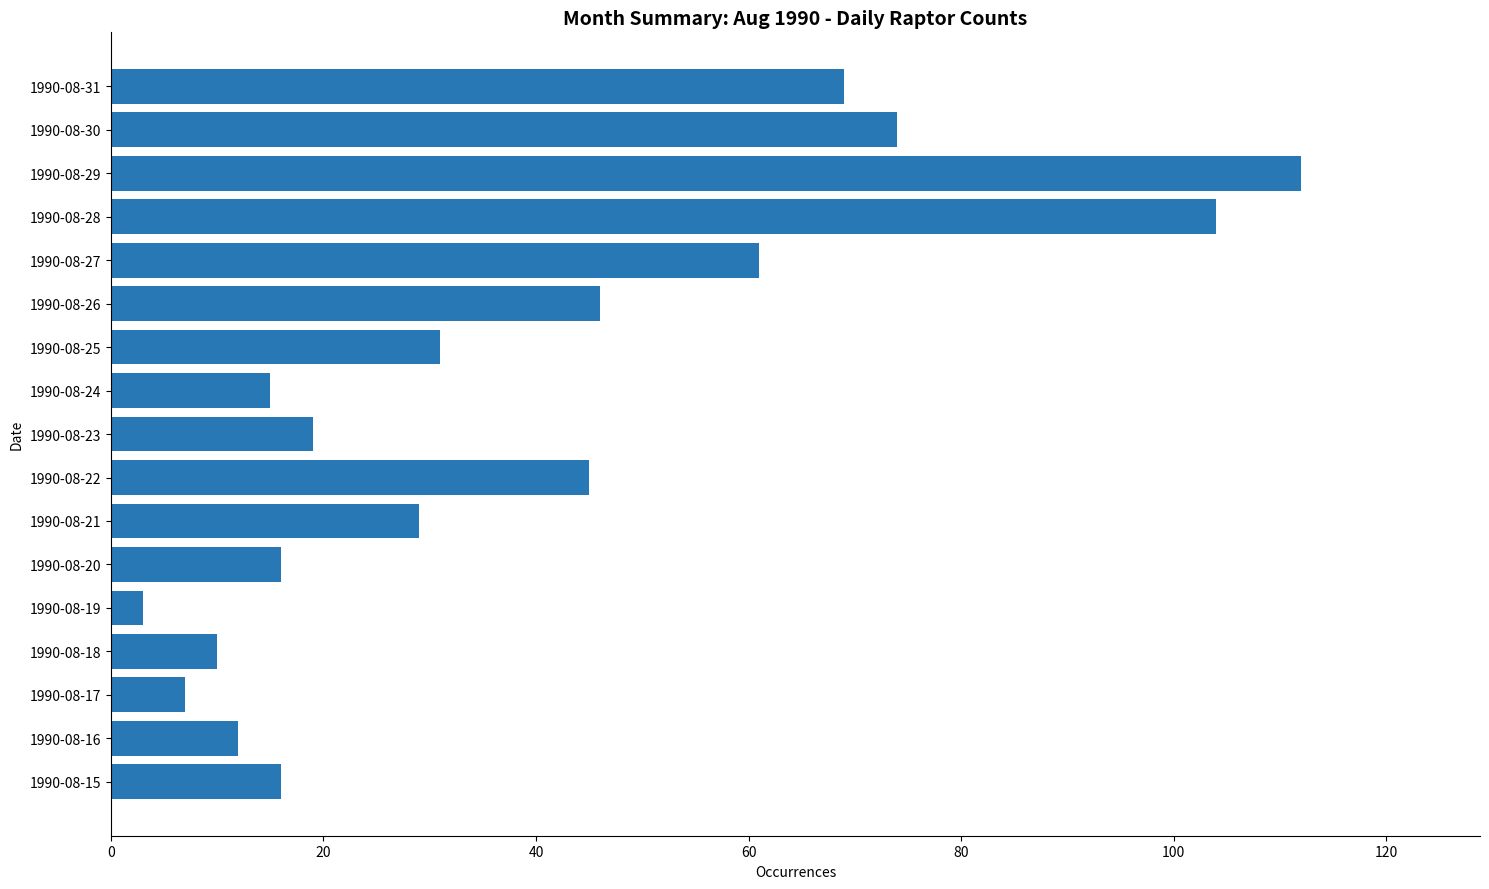

What is the change in value from 1990-08-15 to 1990-08-19?

-13